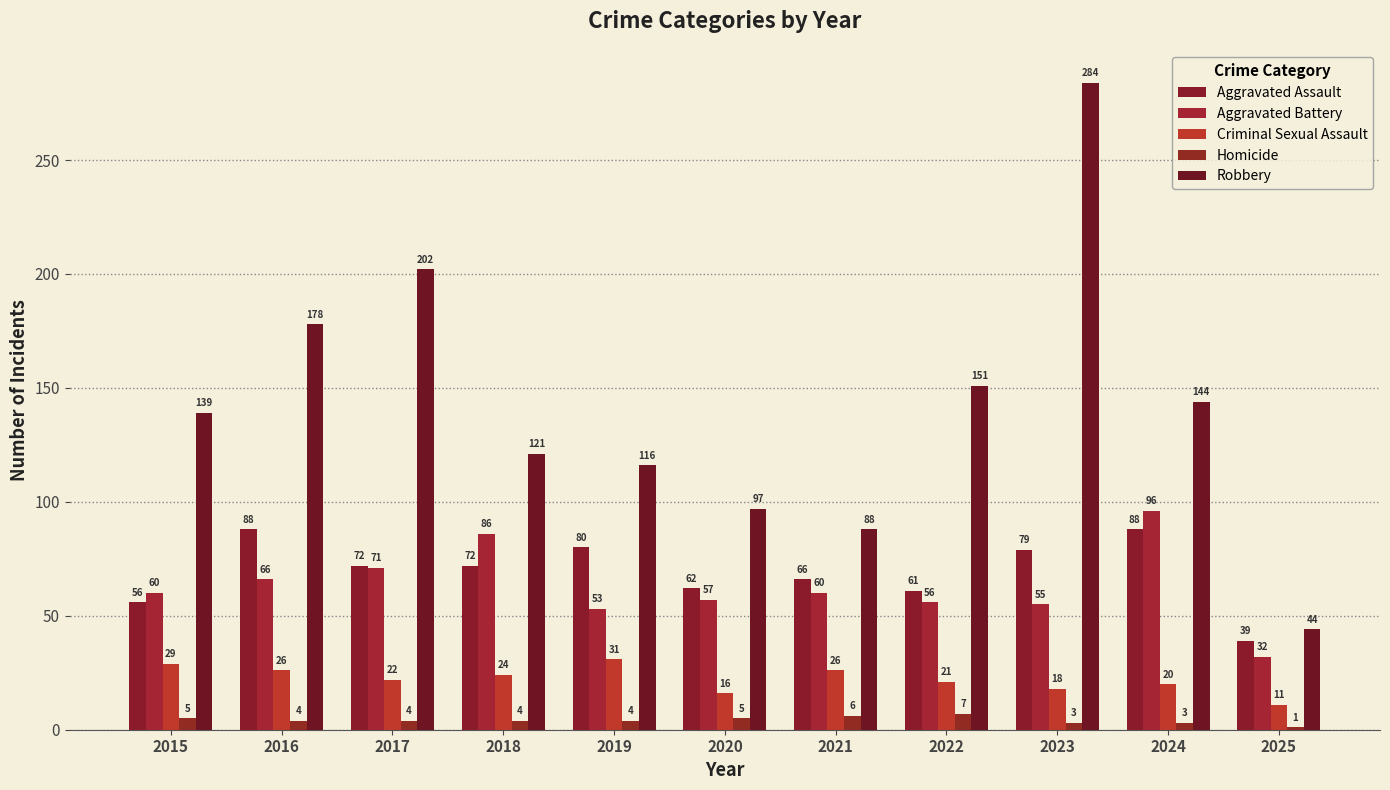

Which series has the largest total across all categories?

Robbery